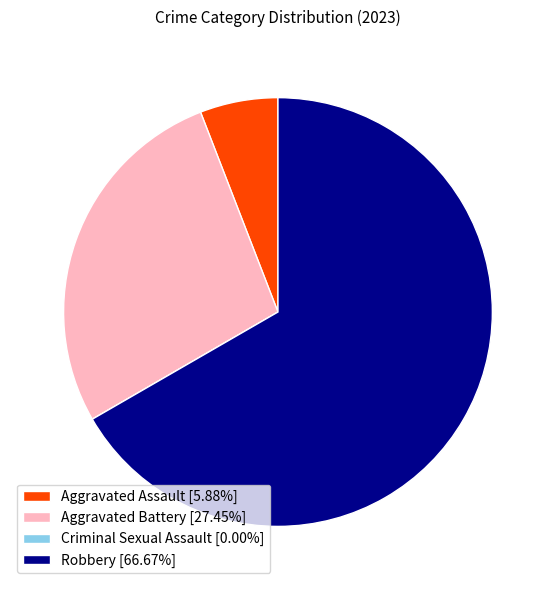

Is Robbery [66.67%] the majority of the pie?

Yes